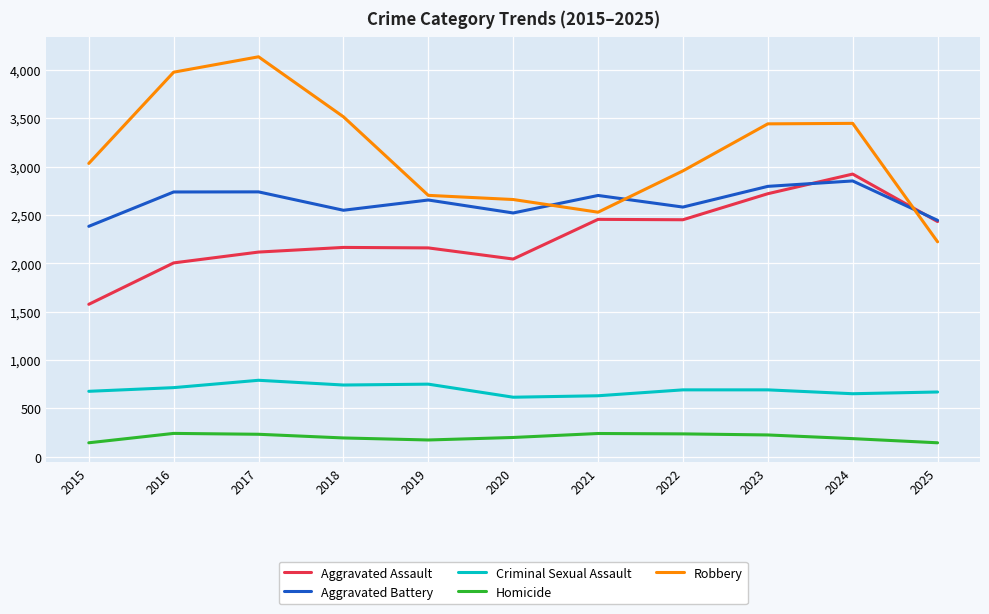

Which series has the largest range (max minus min)?

Robbery